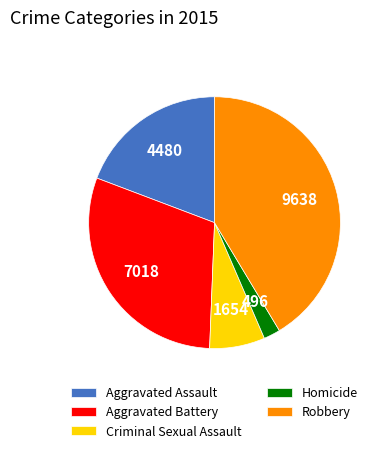

Count the number of slices in the pie.

5